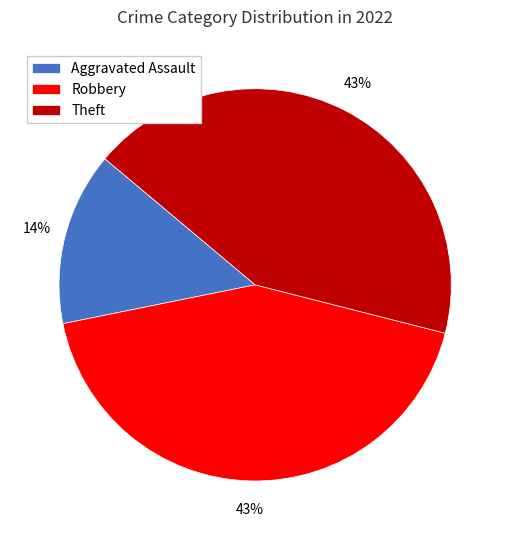

Is there any slice that represents more than half of the pie?

No